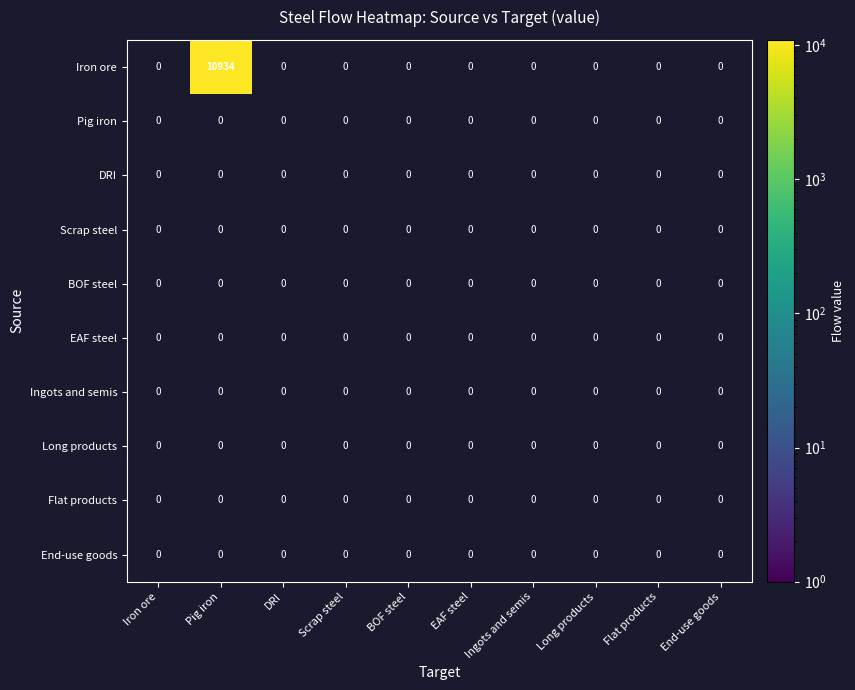

Is it true that Scrap steel equals 0 at Long products?

True